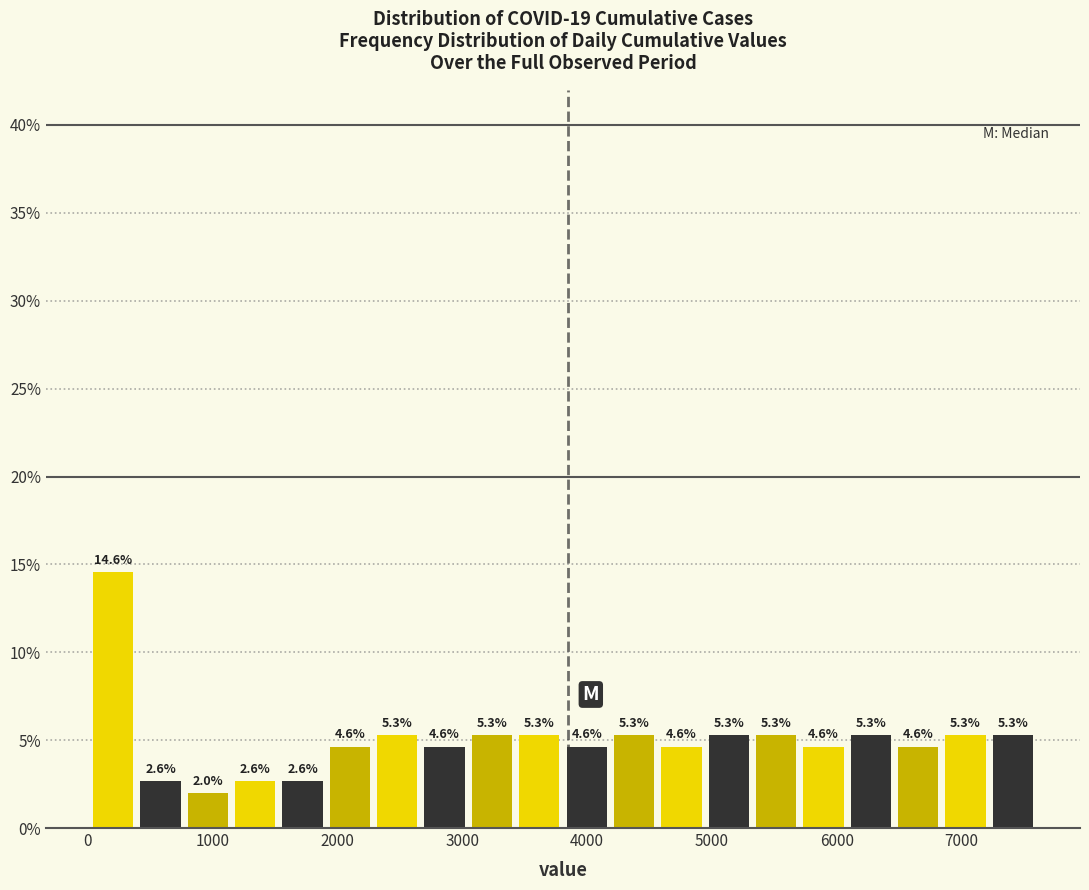

Read against the x-axis, roughly where is the centre of the tallest bar?

200